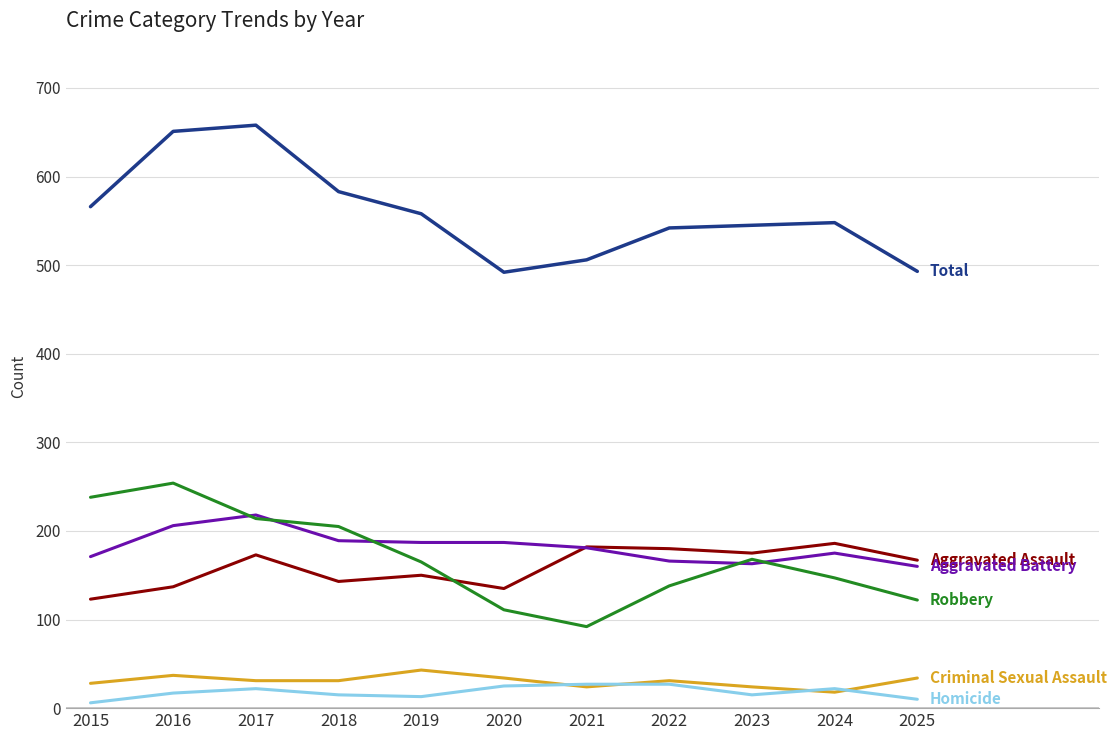

What is the maximum value shown in the chart?

658